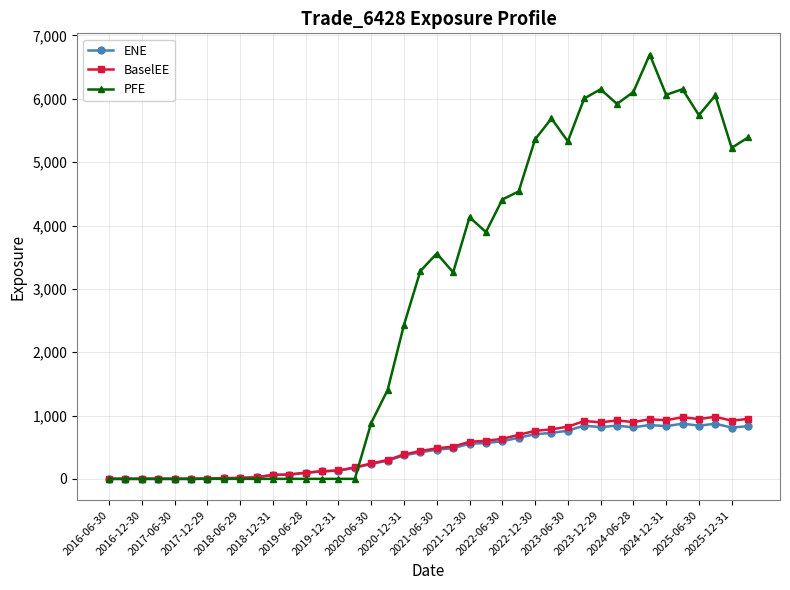

What are all the series names shown in the legend?

ENE, BaselEE, PFE